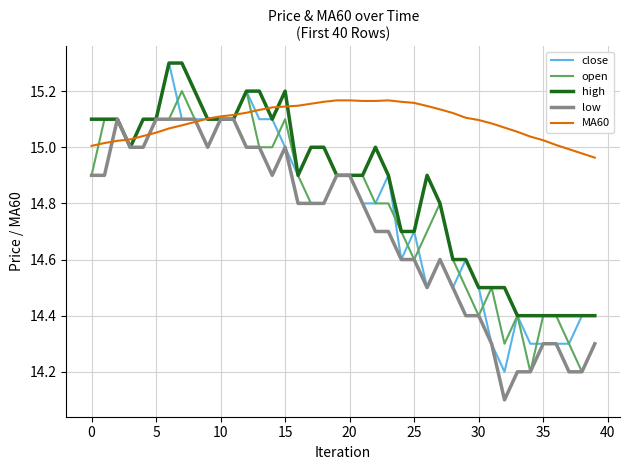

What is the smallest value displayed?

14.1